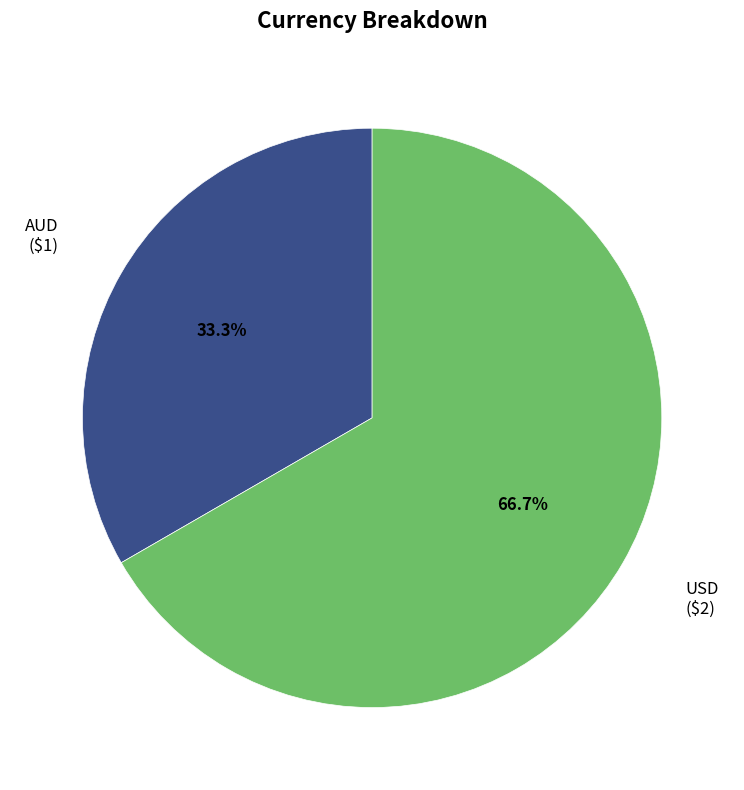

What is the ratio of the value at USD to the value at AUD?

2.0